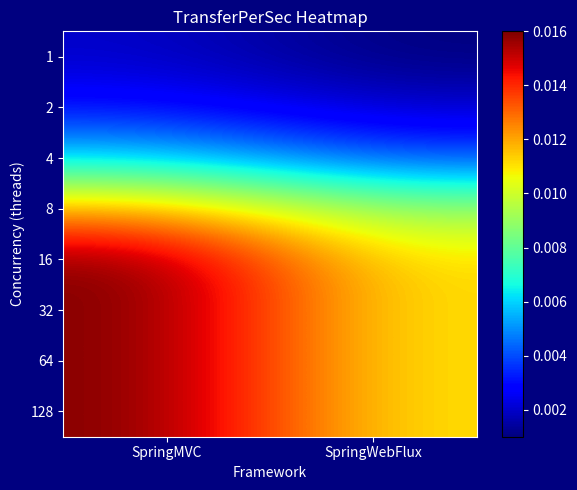

Rank the series by their maximum value, from highest to lowest.

16, 32, 64, 128, 8, 4, 2, 1